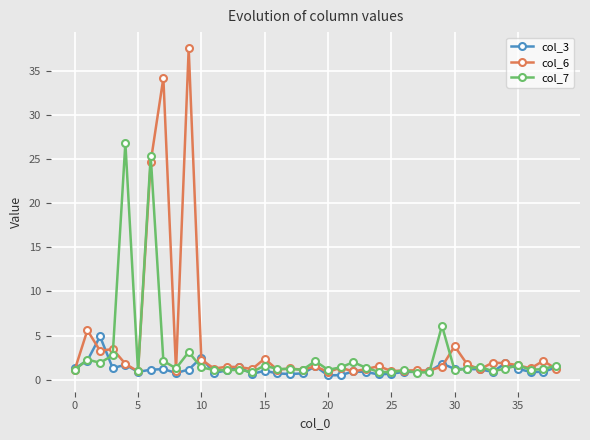

What is the difference between the maximum and second lowest values in the col_7 series?

26.0